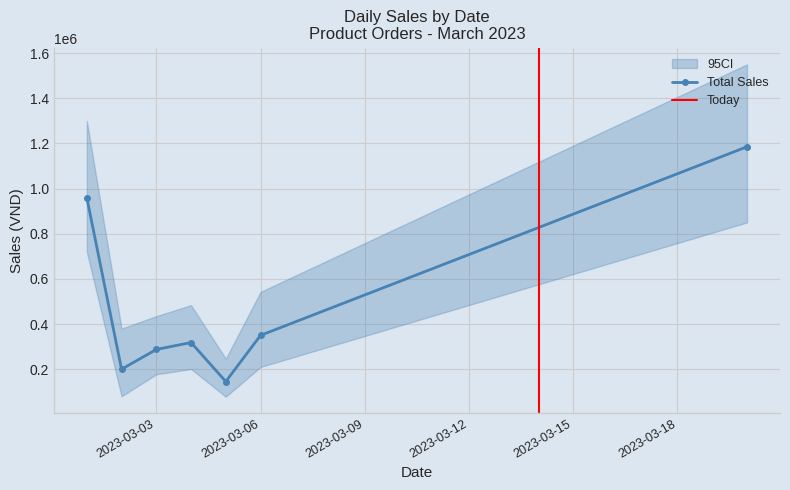

At which category does CI_upper reach its first local valley?

2